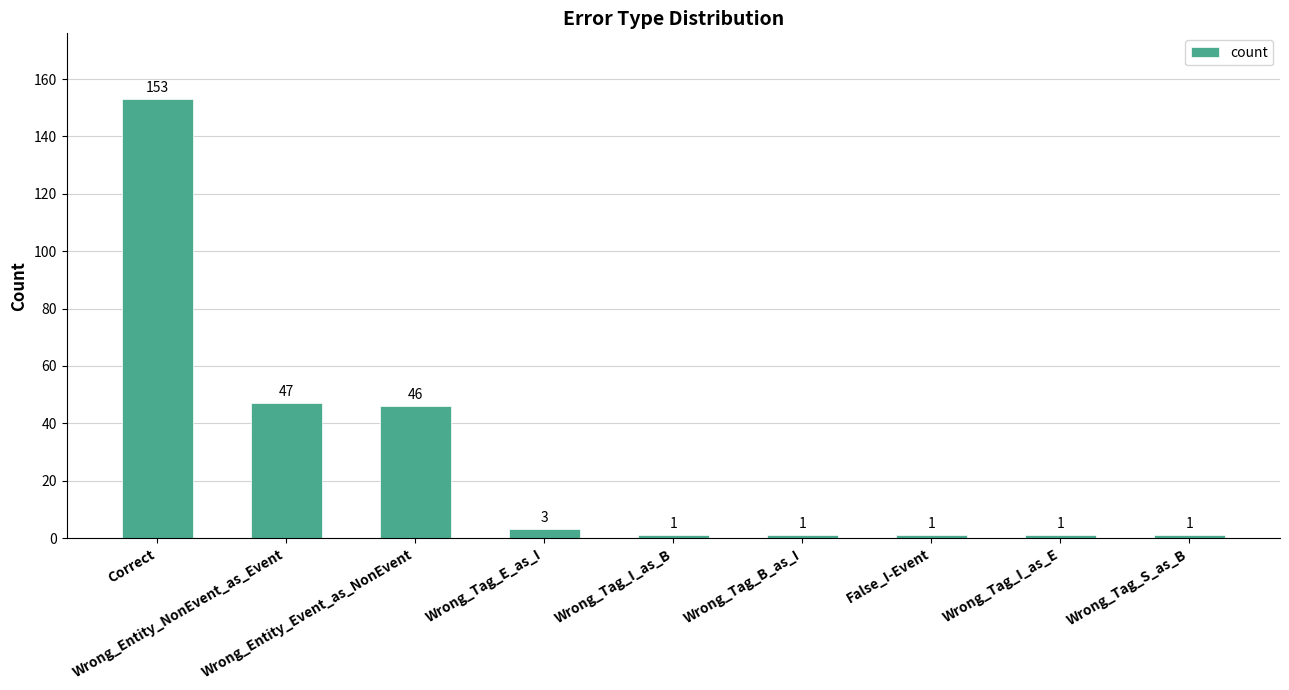

Which label corresponds to the largest value in the chart?

Correct